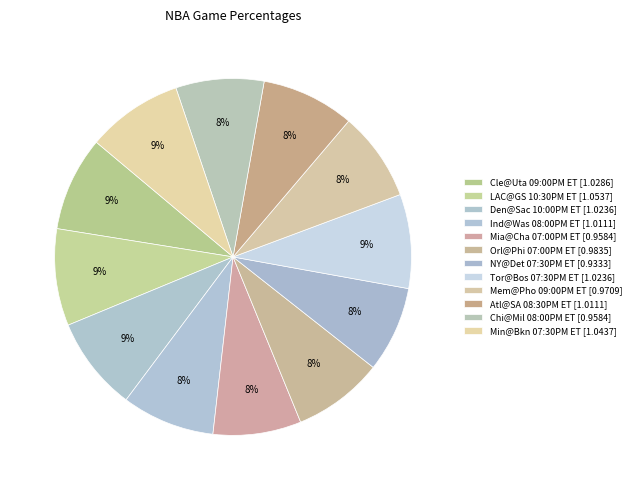

To the nearest percent, what is the difference between the largest and smallest slice percentages?

1%